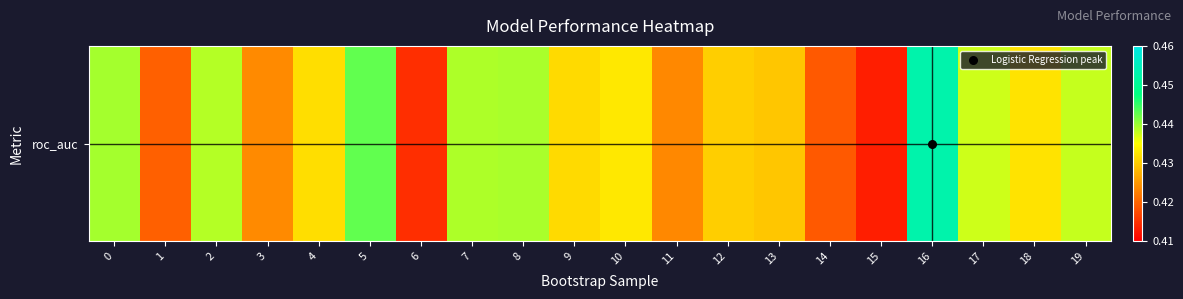

Count the values in the range 0 to 1.

20